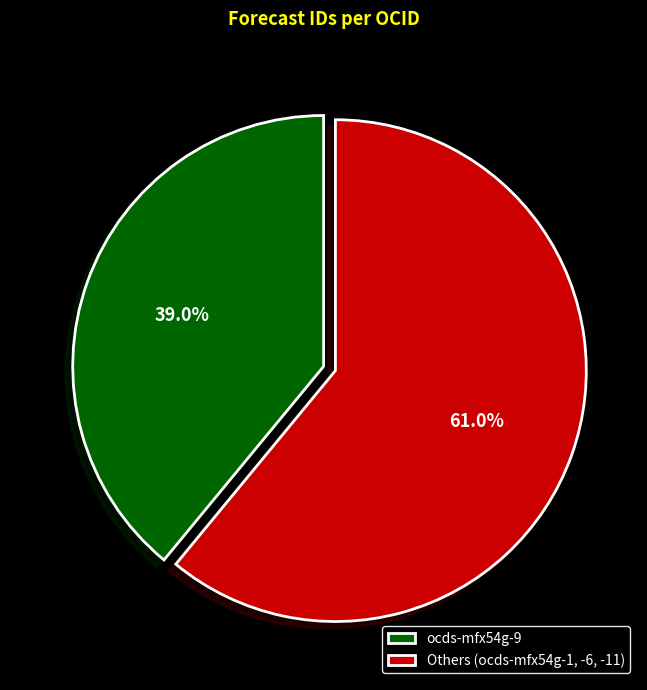

Approximately how many times larger is the value at ocds-mfx54g-9 compared to Others (ocds-mfx54g-1, -6, -11)?

0.6